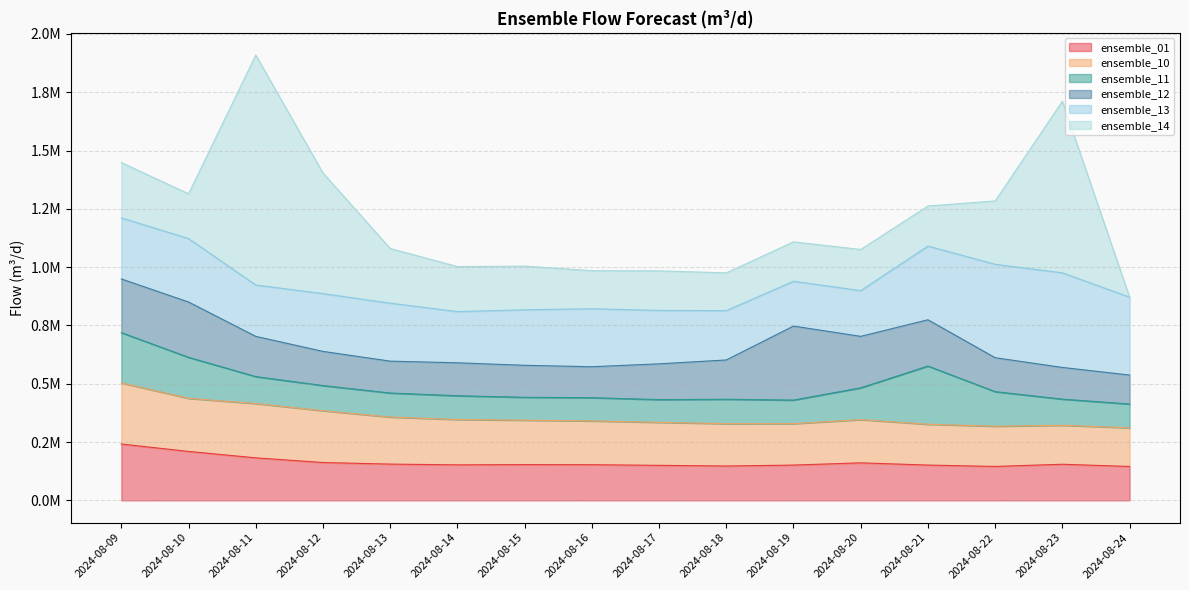

Rank the categories by ensemble_14 value from lowest to highest.

2024-08-24, 2024-08-18, 2024-08-16, 2024-08-19, 2024-08-17, 2024-08-21, 2024-08-20, 2024-08-15, 2024-08-10, 2024-08-14, 2024-08-13, 2024-08-09, 2024-08-22, 2024-08-12, 2024-08-23, 2024-08-11